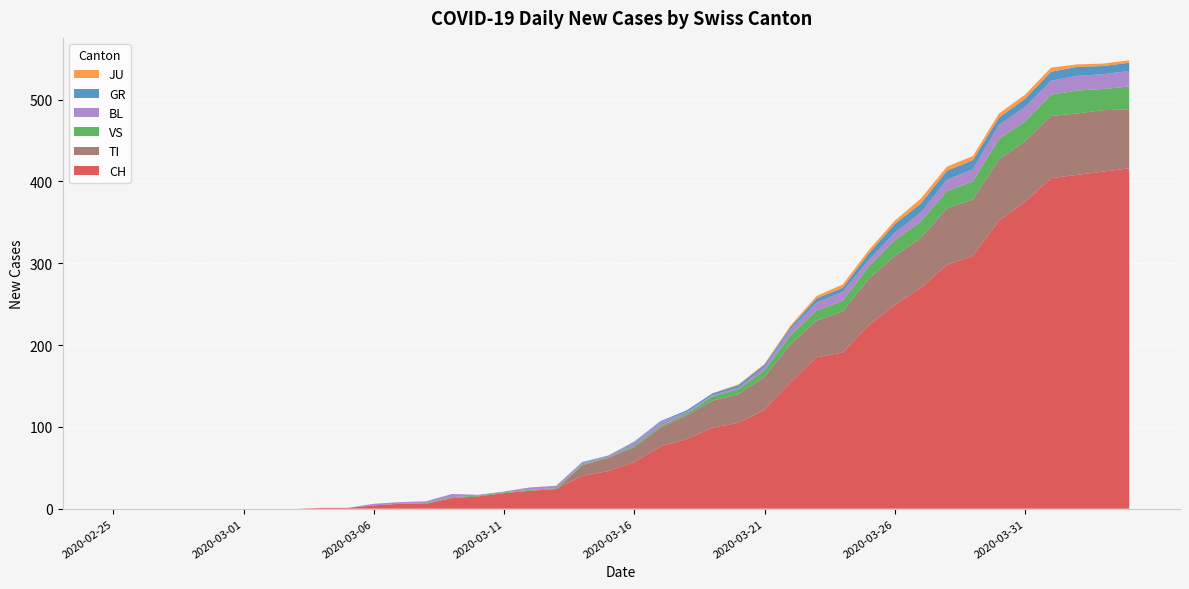

Reading right to left, what are all the values shown in this chart?

CH: 2020-04-04=416	2020-04-03=412	2020-04-02=408	2020-04-01=404	2020-03-31=375	2020-03-30=352	2020-03-29=309	2020-03-28=298	2020-03-27=270	2020-03-26=249	2020-03-25=224	2020-03-24=191	2020-03-23=185	2020-03-22=155	2020-03-21=121	2020-03-20=105	2020-03-19=99	2020-03-18=85	2020-03-17=76	2020-03-16=57	2020-03-15=46	2020-03-14=40	2020-03-13=24	2020-03-12=22	2020-03-11=19	2020-03-10=15	2020-03-09=13	2020-03-08=6	2020-03-07=6	2020-03-06=4	2020-03-05=1	2020-03-04=1	2020-03-03=0	2020-03-02=0	2020-03-01=0	2020-02-29=0	2020-02-28=0	2020-02-27=0	2020-02-26=0	2020-02-25=0
GR: 2020-04-04=10	2020-04-03=10	2020-04-02=11	2020-04-01=11	2020-03-31=10	2020-03-30=9	2020-03-29=11	2020-03-28=11	2020-03-27=11	2020-03-26=11	2020-03-25=8	2020-03-24=5	2020-03-23=5	2020-03-22=3	2020-03-21=3	2020-03-20=3	2020-03-19=2	2020-03-18=2	2020-03-17=1	2020-03-16=1	2020-03-15=0	2020-03-14=1	2020-03-13=0	2020-03-12=0	2020-03-11=0	2020-03-10=0	2020-03-09=0	2020-03-08=0	2020-03-07=0	2020-03-06=0	2020-03-05=0	2020-03-04=0	2020-03-03=0	2020-03-02=0	2020-03-01=0	2020-02-29=0	2020-02-28=0	2020-02-27=0	2020-02-26=0	2020-02-25=0
JU: 2020-04-04=3	2020-04-03=3	2020-04-02=3	2020-04-01=5	2020-03-31=5	2020-03-30=5	2020-03-29=5	2020-03-28=5	2020-03-27=6	2020-03-26=4	2020-03-25=4	2020-03-24=4	2020-03-23=3	2020-03-22=2	2020-03-21=1	2020-03-20=1	2020-03-19=0	2020-03-18=0	2020-03-17=0	2020-03-16=0	2020-03-15=0	2020-03-14=0	2020-03-13=0	2020-03-12=0	2020-03-11=0	2020-03-10=0	2020-03-09=0	2020-03-08=0	2020-03-07=0	2020-03-06=0	2020-03-05=0	2020-03-04=0	2020-03-03=0	2020-03-02=0	2020-03-01=0	2020-02-29=0	2020-02-28=0	2020-02-27=0	2020-02-26=0	2020-02-25=0
VS: 2020-04-04=28	2020-04-03=26	2020-04-02=28	2020-04-01=26	2020-03-31=24	2020-03-30=25	2020-03-29=22	2020-03-28=21	2020-03-27=20	2020-03-26=19	2020-03-25=15	2020-03-24=13	2020-03-23=12	2020-03-22=11	2020-03-21=8	2020-03-20=6	2020-03-19=5	2020-03-18=2	2020-03-17=2	2020-03-16=2	2020-03-15=1	2020-03-14=1	2020-03-13=1	2020-03-12=1	2020-03-11=1	2020-03-10=1	2020-03-09=1	2020-03-08=1	2020-03-07=0	2020-03-06=0	2020-03-05=0	2020-03-04=0	2020-03-03=0	2020-03-02=0	2020-03-01=0	2020-02-29=0	2020-02-28=0	2020-02-27=0	2020-02-26=0	2020-02-25=0
BL: 2020-04-04=19	2020-04-03=18	2020-04-02=18	2020-04-01=17	2020-03-31=18	2020-03-30=17	2020-03-29=15	2020-03-28=14	2020-03-27=11	2020-03-26=9	2020-03-25=8	2020-03-24=11	2020-03-23=10	2020-03-22=7	2020-03-21=4	2020-03-20=2	2020-03-19=2	2020-03-18=2	2020-03-17=5	2020-03-16=4	2020-03-15=2	2020-03-14=2	2020-03-13=3	2020-03-12=3	2020-03-11=1	2020-03-10=1	2020-03-09=4	2020-03-08=2	2020-03-07=2	2020-03-06=2	2020-03-05=0	2020-03-04=0	2020-03-03=0	2020-03-02=0	2020-03-01=0	2020-02-29=0	2020-02-28=0	2020-02-27=0	2020-02-26=0	2020-02-25=0
TI: 2020-04-04=72	2020-04-03=75	2020-04-02=75	2020-04-01=76	2020-03-31=74	2020-03-30=75	2020-03-29=69	2020-03-28=69	2020-03-27=61	2020-03-26=60	2020-03-25=57	2020-03-24=50	2020-03-23=45	2020-03-22=46	2020-03-21=40	2020-03-20=35	2020-03-19=33	2020-03-18=29	2020-03-17=23	2020-03-16=18	2020-03-15=16	2020-03-14=13	2020-03-13=0	2020-03-12=0	2020-03-11=0	2020-03-10=0	2020-03-09=0	2020-03-08=0	2020-03-07=0	2020-03-06=0	2020-03-05=0	2020-03-04=0	2020-03-03=0	2020-03-02=0	2020-03-01=0	2020-02-29=0	2020-02-28=0	2020-02-27=0	2020-02-26=0	2020-02-25=0